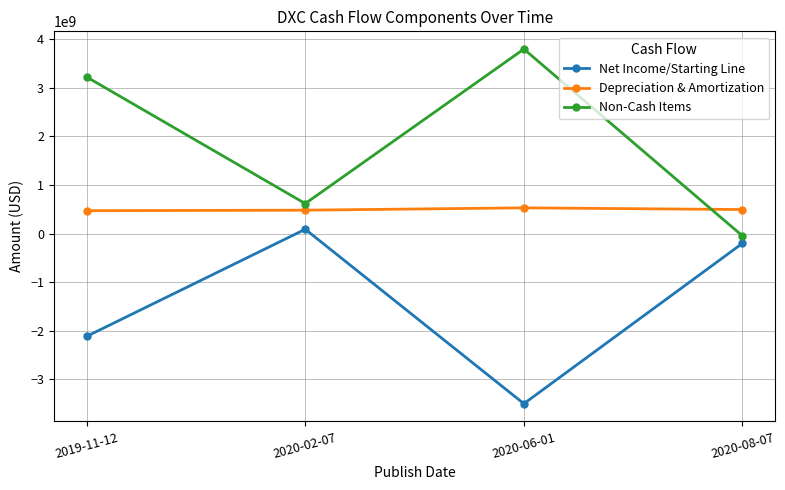

How many Non-Cash Items values are between 619000000 and 3800000000?

3